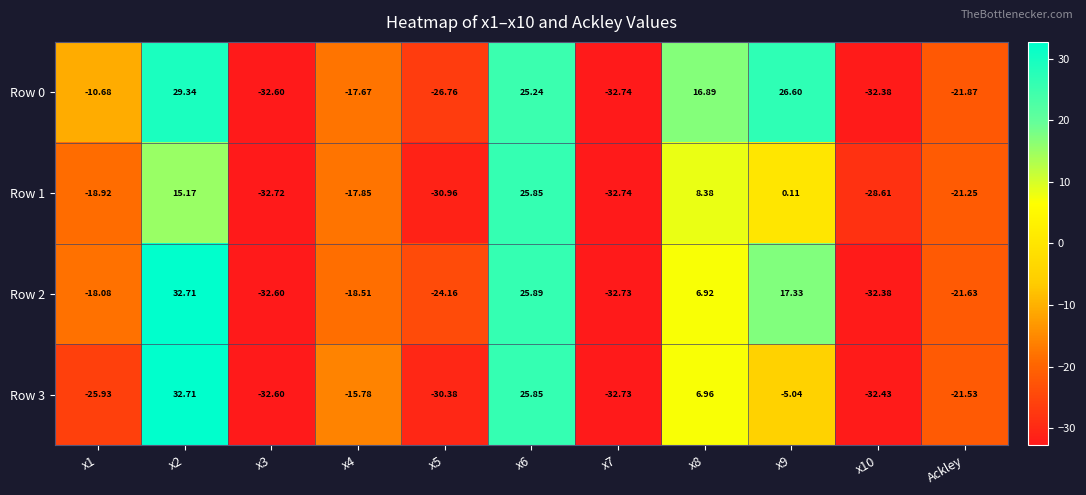

Reading right to left, transcribe all the data shown in this chart.

Row 0: Ackley=-21.9	x10=-32.4	x9=26.6	x8=16.9	x7=-32.7	x6=25.2	x5=-26.8	x4=-17.7	x3=-32.6	x2=29.3	x1=-10.7
Row 1: Ackley=-21.2	x10=-28.6	x9=0.1	x8=8.4	x7=-32.7	x6=25.9	x5=-31.0	x4=-17.9	x3=-32.7	x2=15.2	x1=-18.9
Row 2: Ackley=-21.6	x10=-32.4	x9=17.3	x8=6.9	x7=-32.7	x6=25.9	x5=-24.2	x4=-18.5	x3=-32.6	x2=32.7	x1=-18.1
Row 3: Ackley=-21.5	x10=-32.4	x9=-5.0	x8=7.0	x7=-32.7	x6=25.9	x5=-30.4	x4=-15.8	x3=-32.6	x2=32.7	x1=-25.9